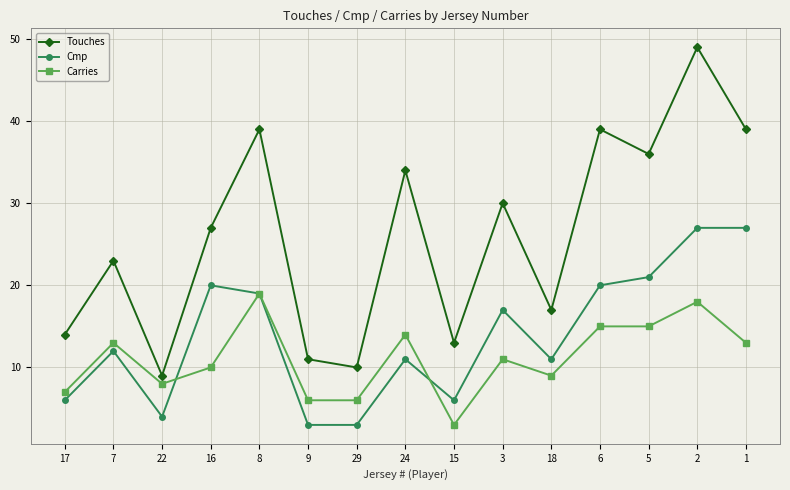

At which category is the sum across all series the highest?

2